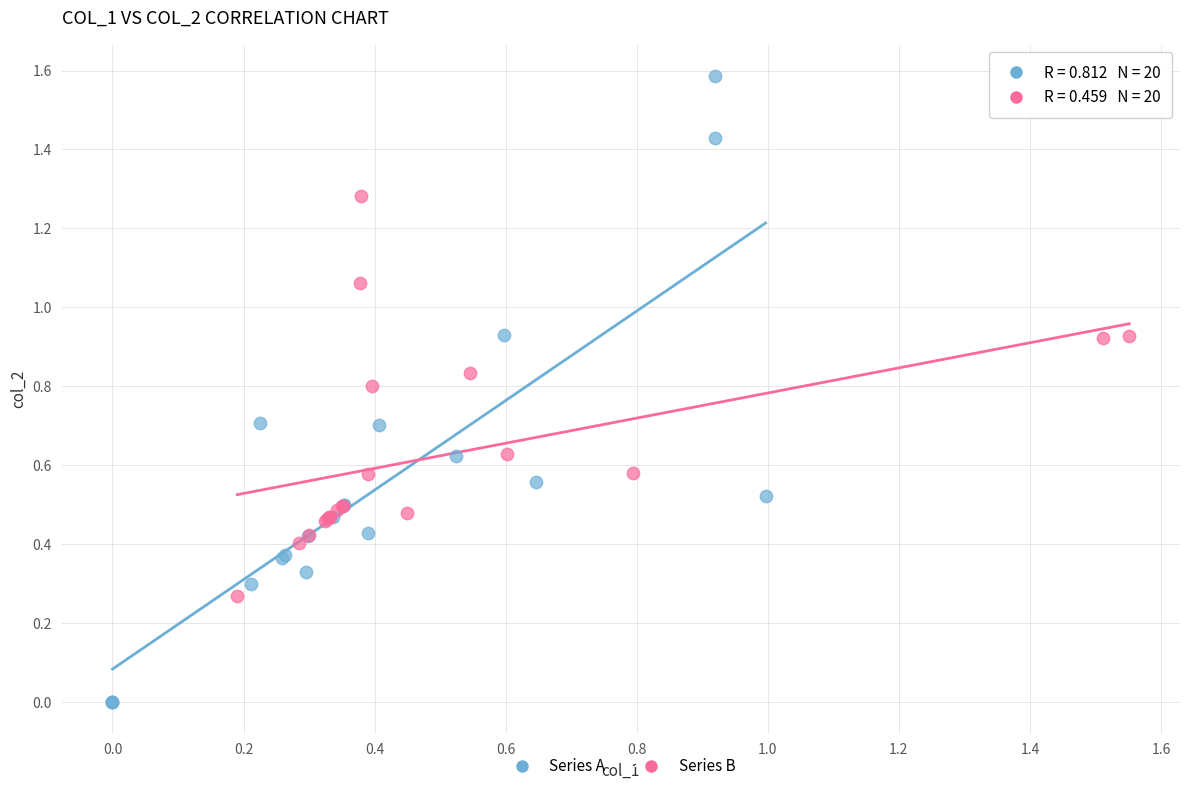

Which series has the widest spread of Y values?

Series A